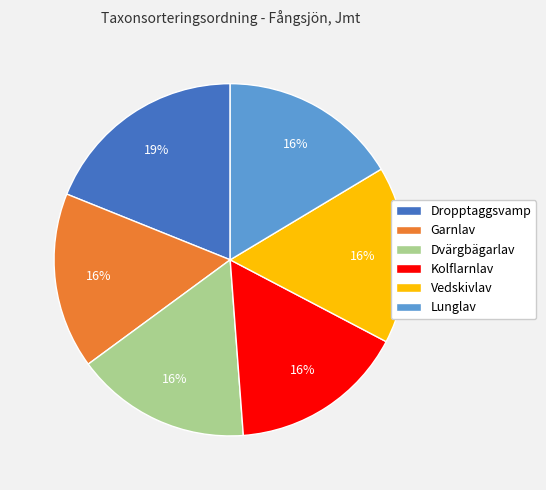

Which category has the biggest portion of the pie?

Dropptaggsvamp